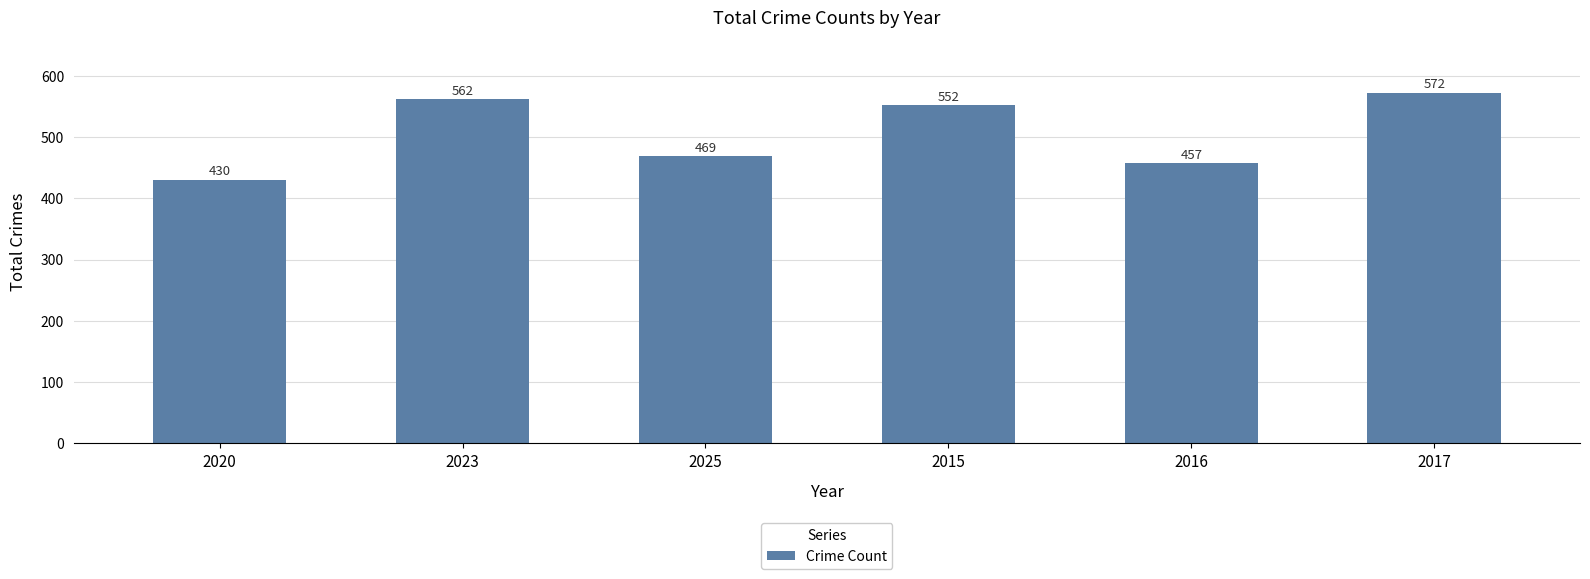

Does the chart contain stacked bars?

No